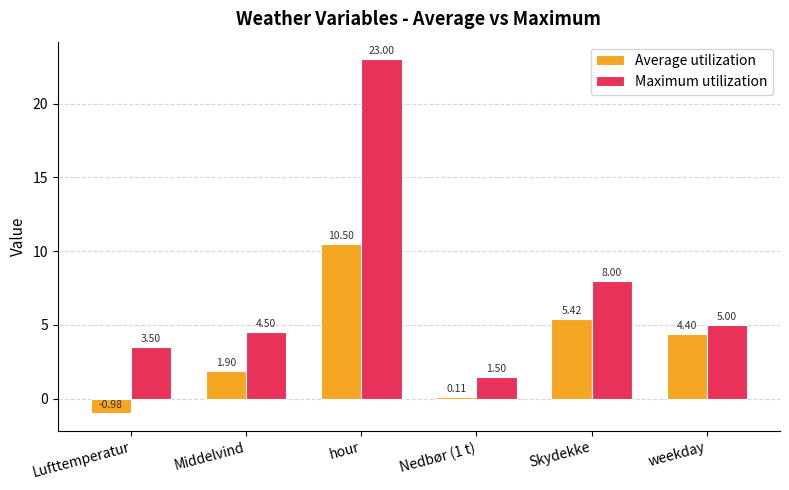

Rank the series by their average value, from lowest to highest.

Average utilization, Maximum utilization